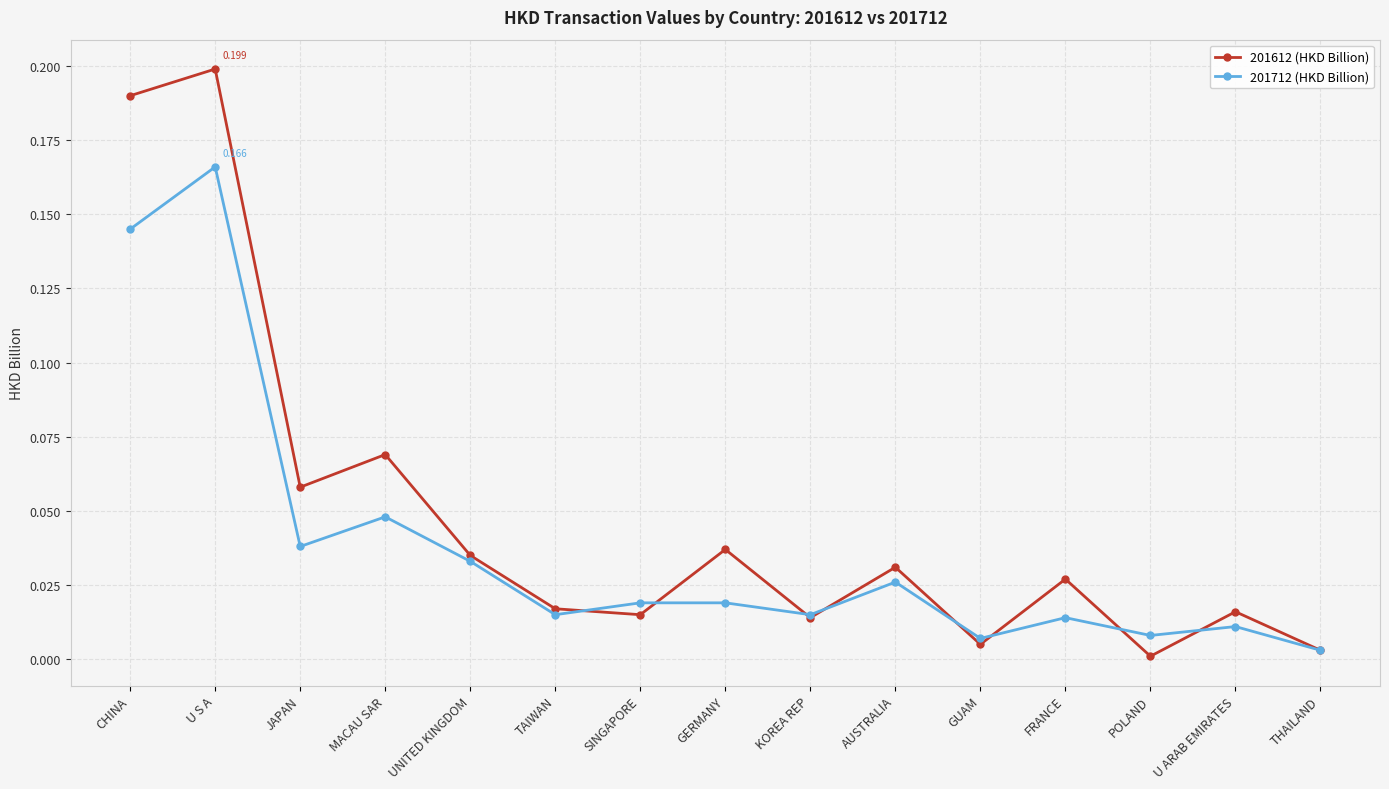

At which label is 201612 (HKD Billion) closest to 0?

POLAND